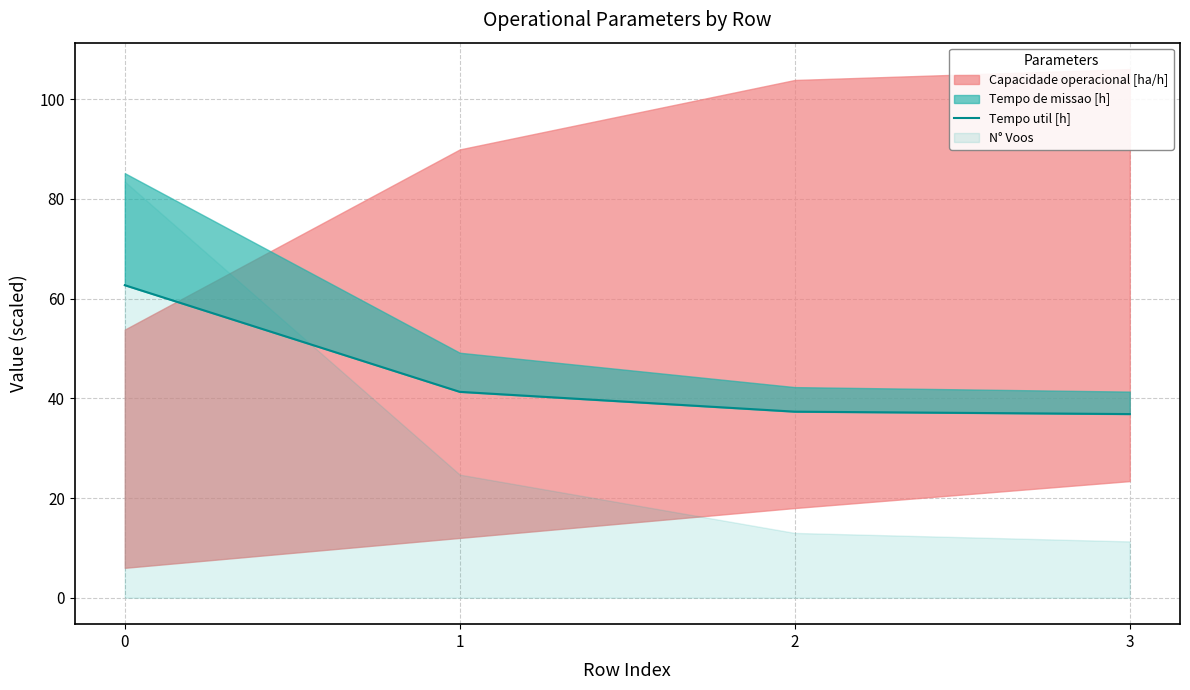

True or false: there are more than 1 points higher than both neighbors.

False